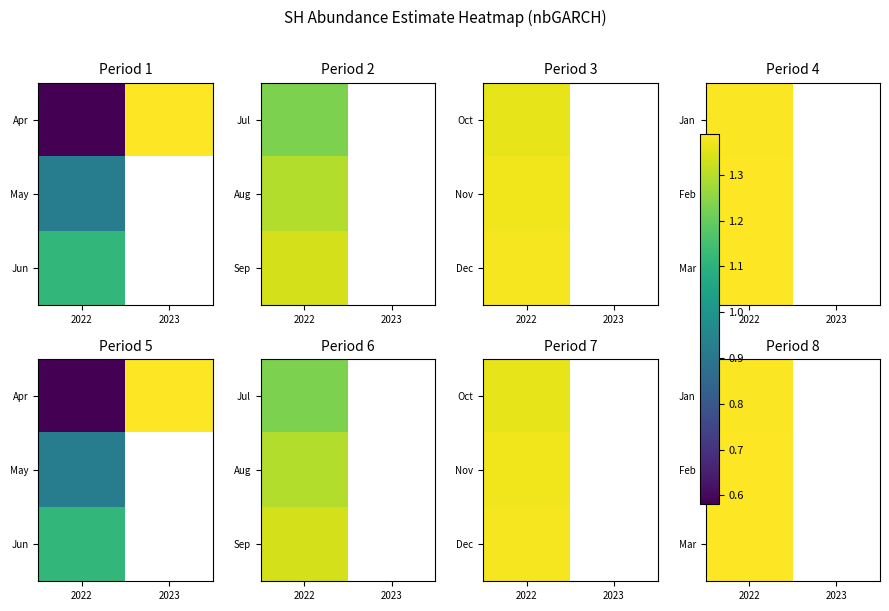

At which category is the sum across all series the highest?

2022